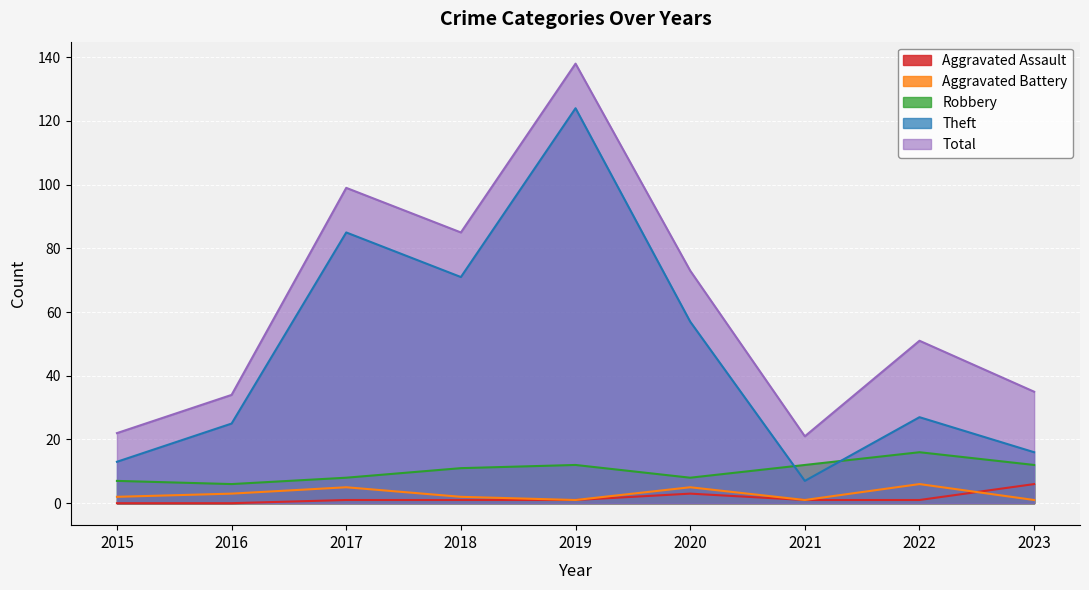

What is the value of the Aggravated Assault point at the 5th from the left?

1